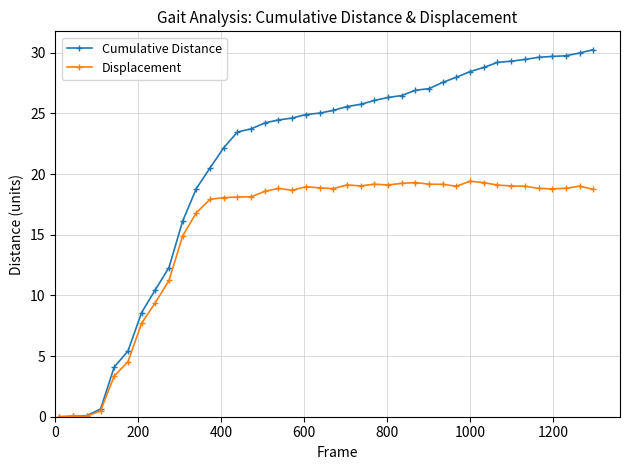

Which series has the largest total across all categories?

Cumulative Distance